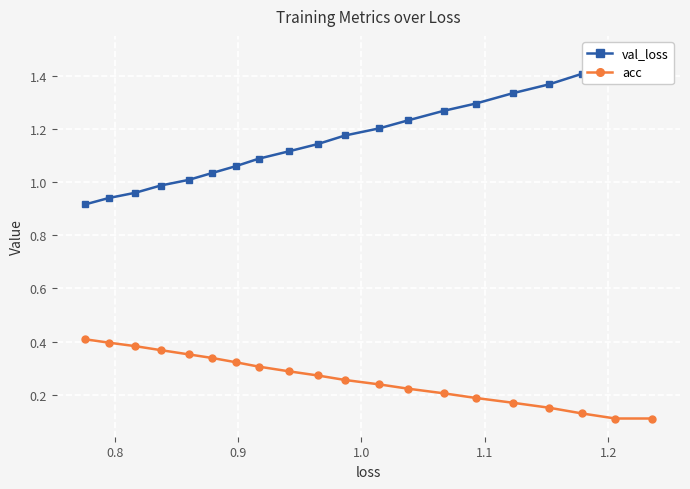

How many lines are shown in the chart?

2